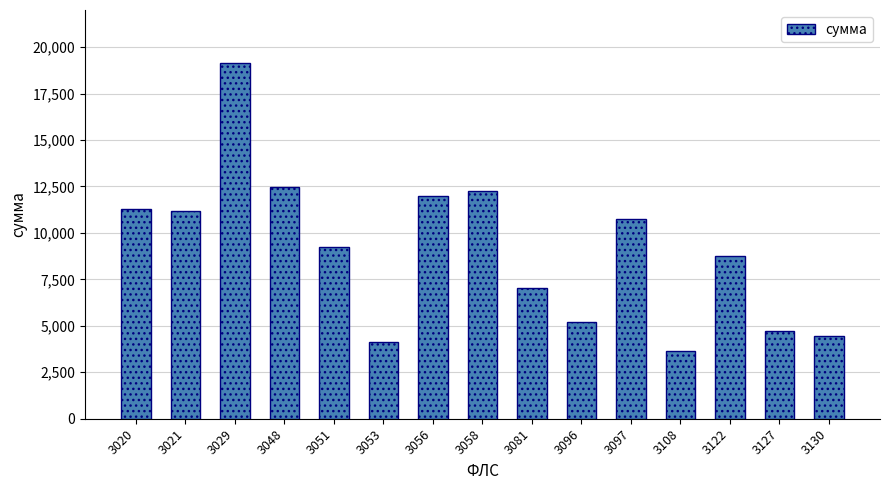

The chart shows a value of 17424.0 at 3048. True or false?

False